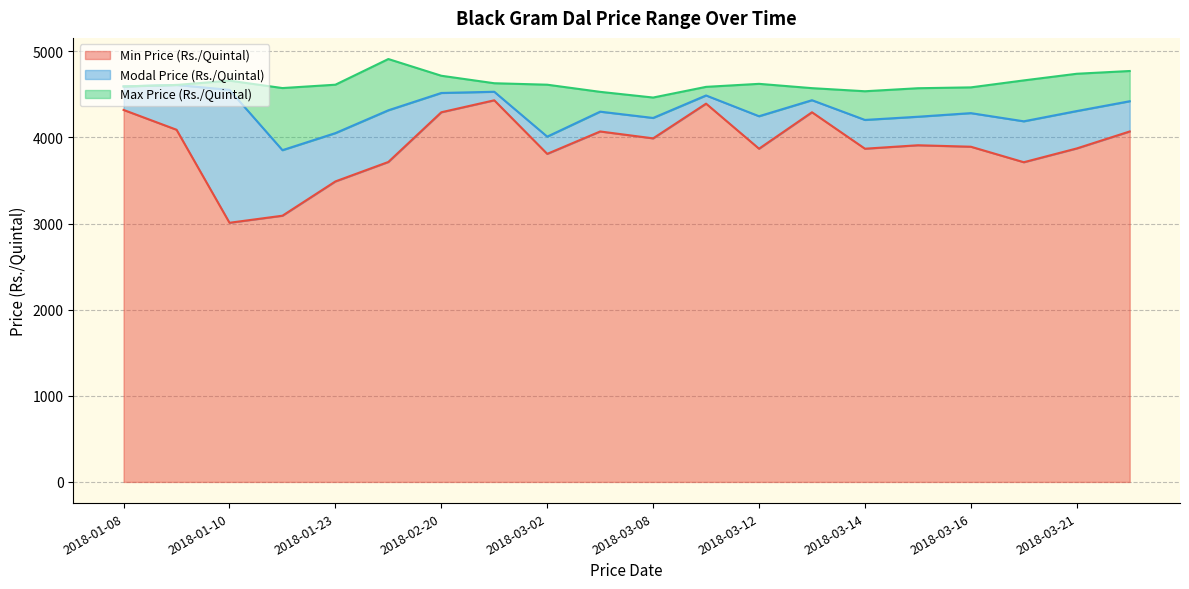

What is the label of the 20th point from the right?

2018-01-08